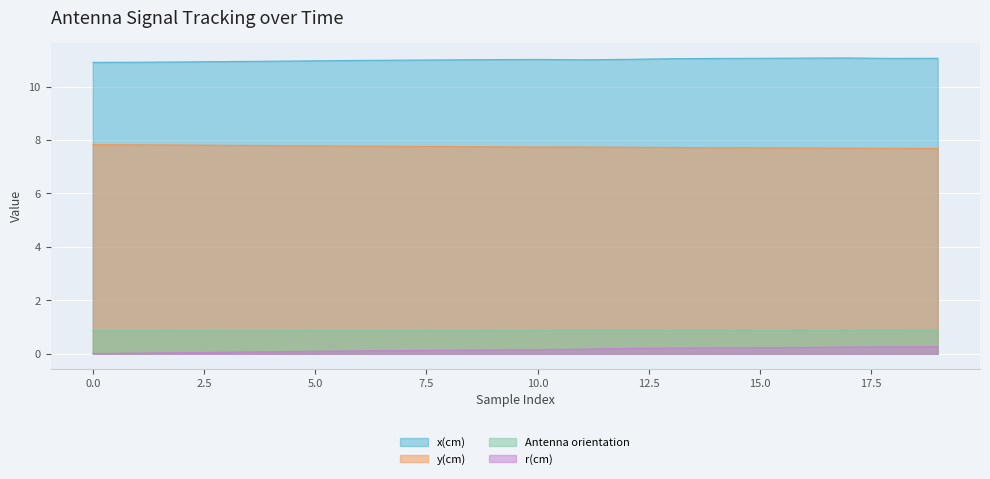

Which has a higher value, 10 or 19?

19